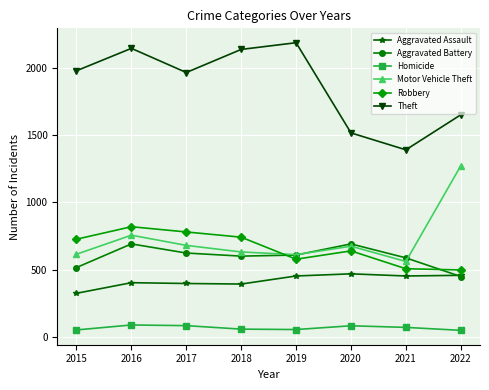

At how many categories does at least one series exceed 1701?

5